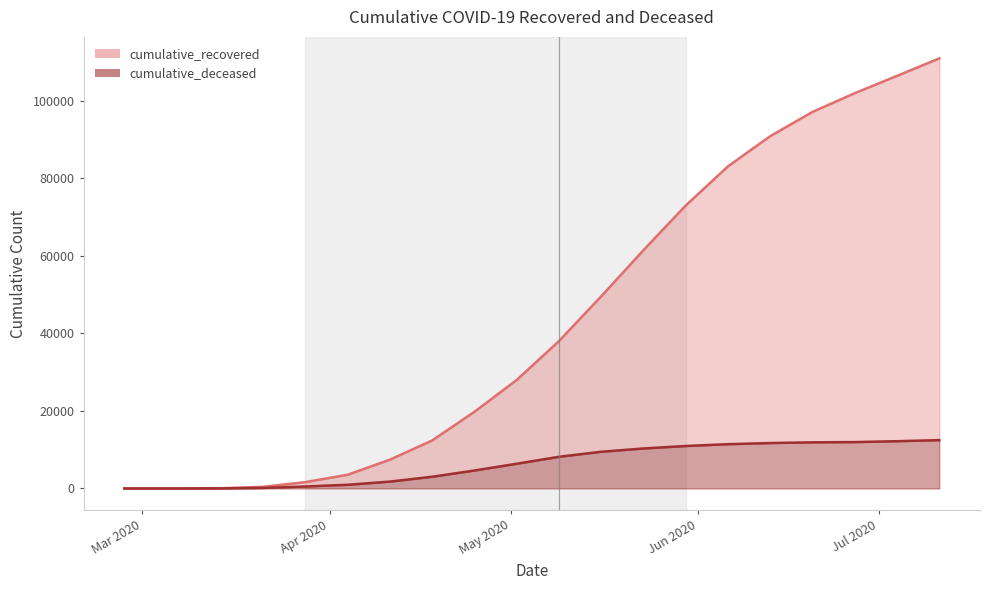

True or false: cumulative_deceased line and cumulative_recovered line cross at least once.

False